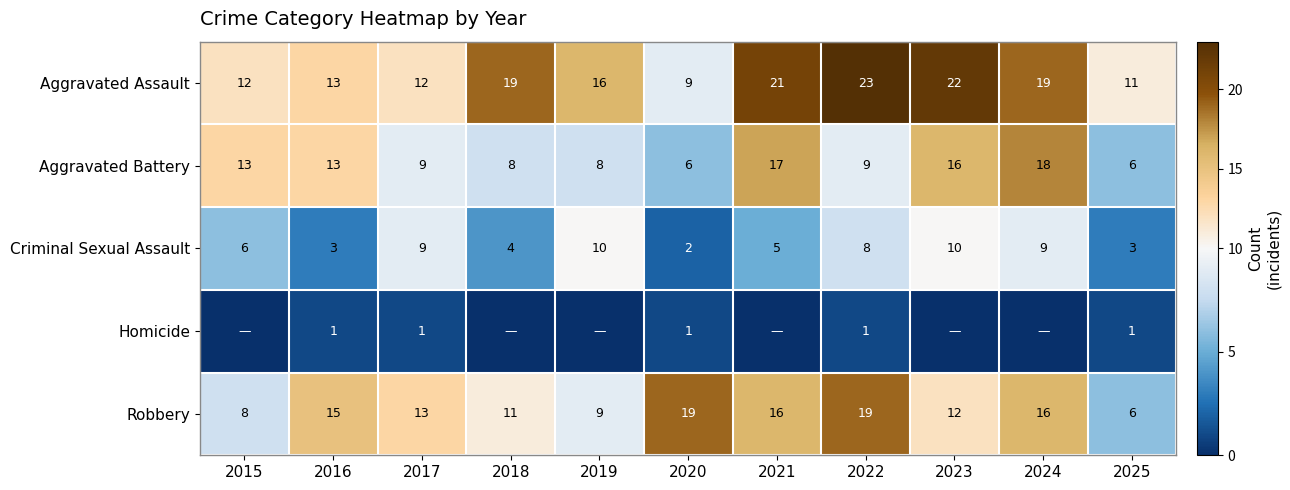

The Criminal Sexual Assault series shows 3 at 2025. True or false?

True